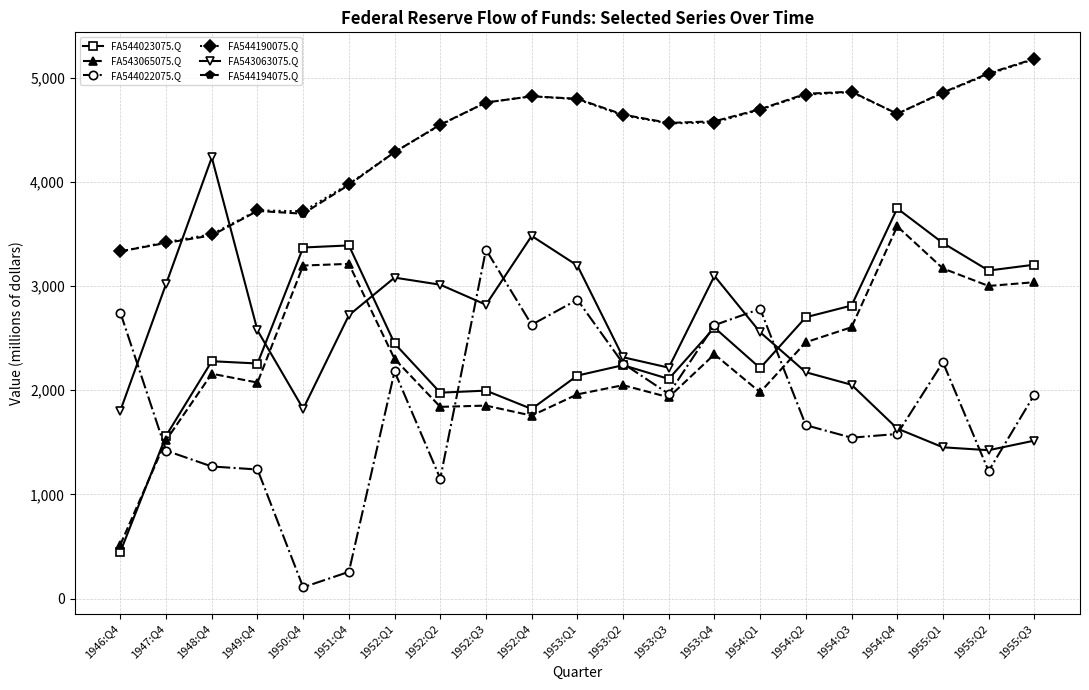

What is the sum of the FA544190075.Q values at 1954:Q2 and 1955:Q2?

9868